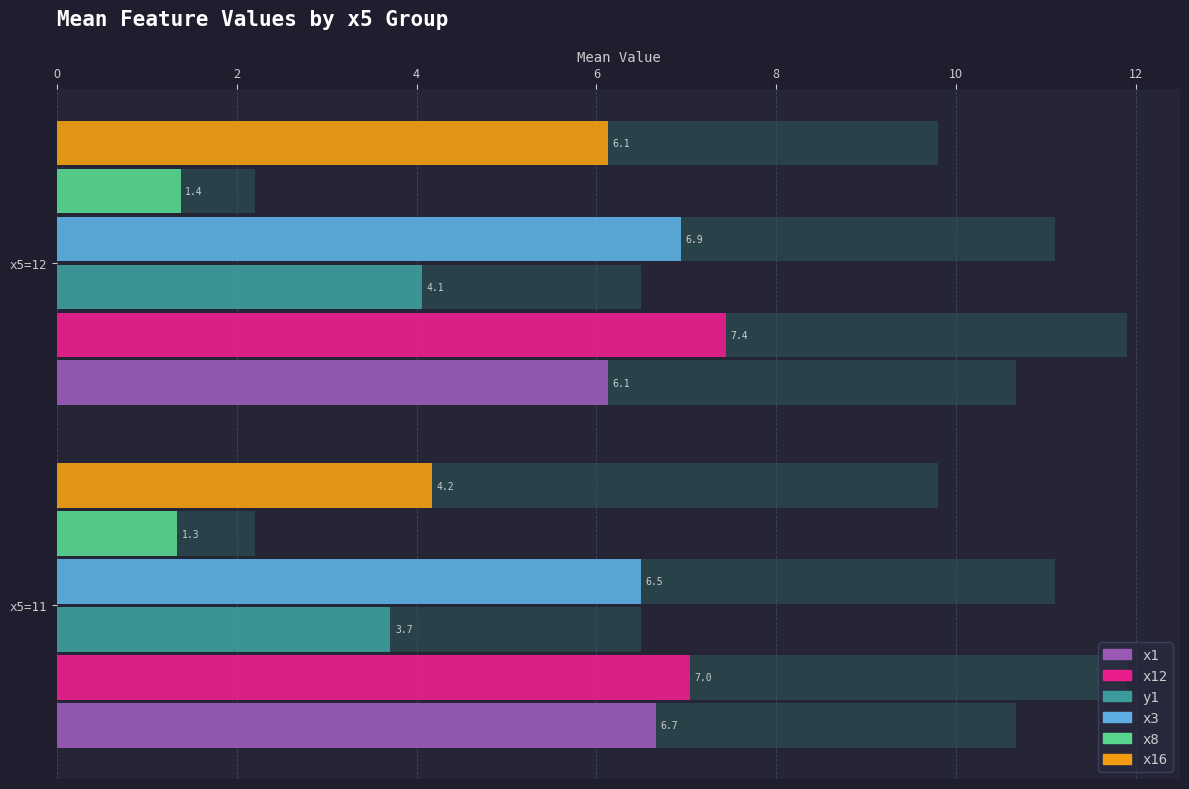

At x5=12, list the series in order from smallest to largest.

x8, y1, x1, x16, x3, x12